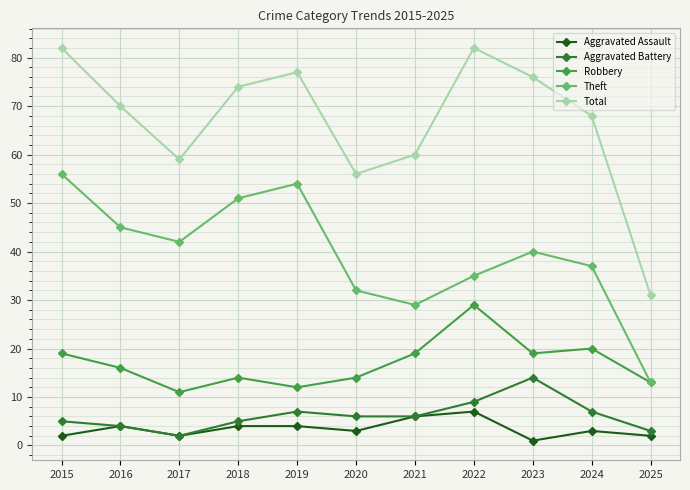

What is the value of the Aggravated Assault point at the 8th from the left?

7